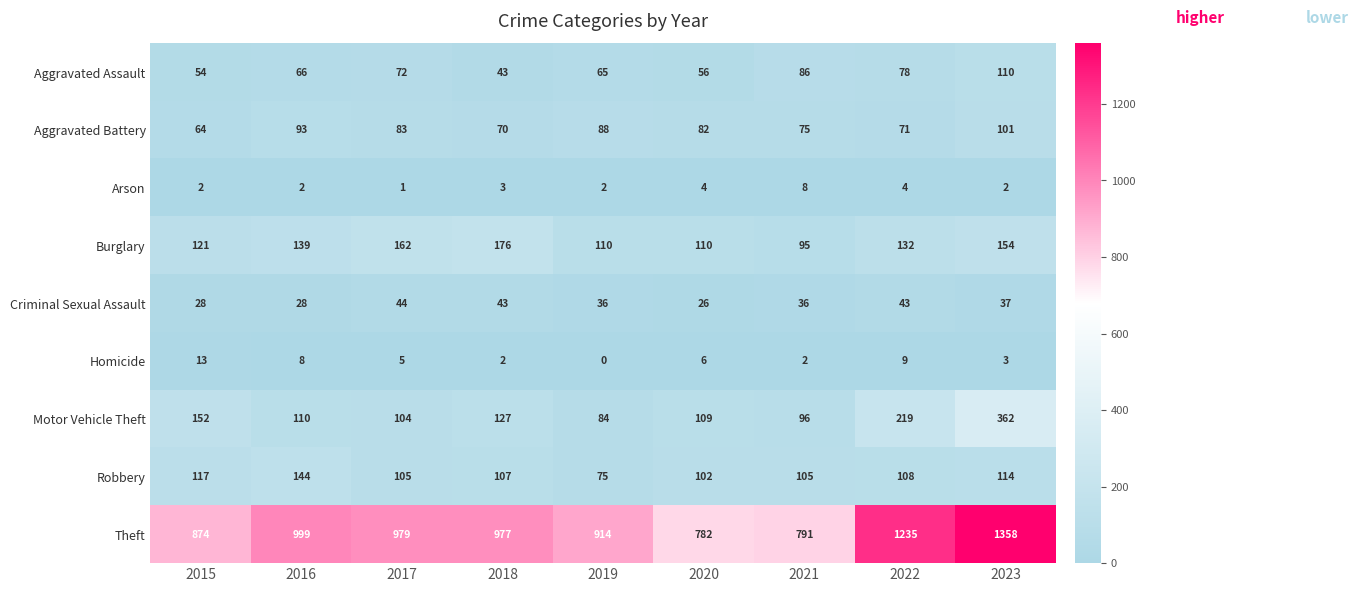

What is the sum of all Arson values?

28